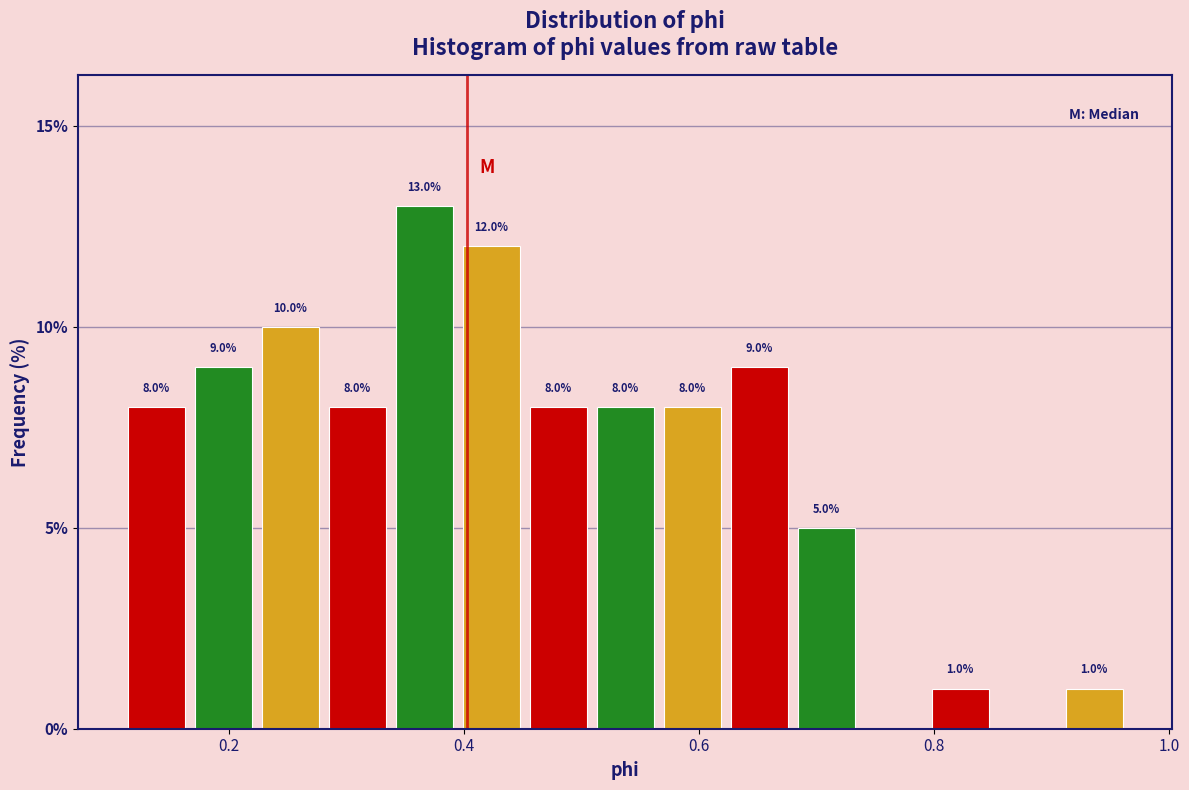

Read against the x-axis, roughly where is the centre of the tallest bar?

0.36